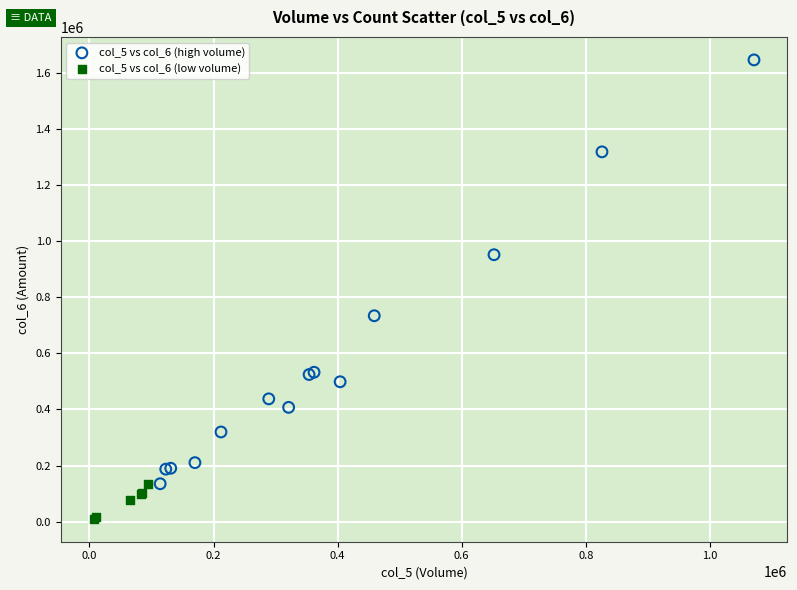

What are all the series names shown in the legend?

col_5 vs col_6 (high volume), col_5 vs col_6 (low volume)